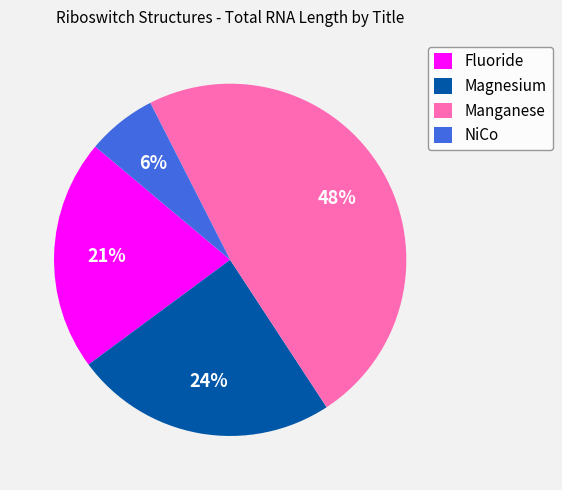

True or false: Manganese accounts for 22% of the total.

False